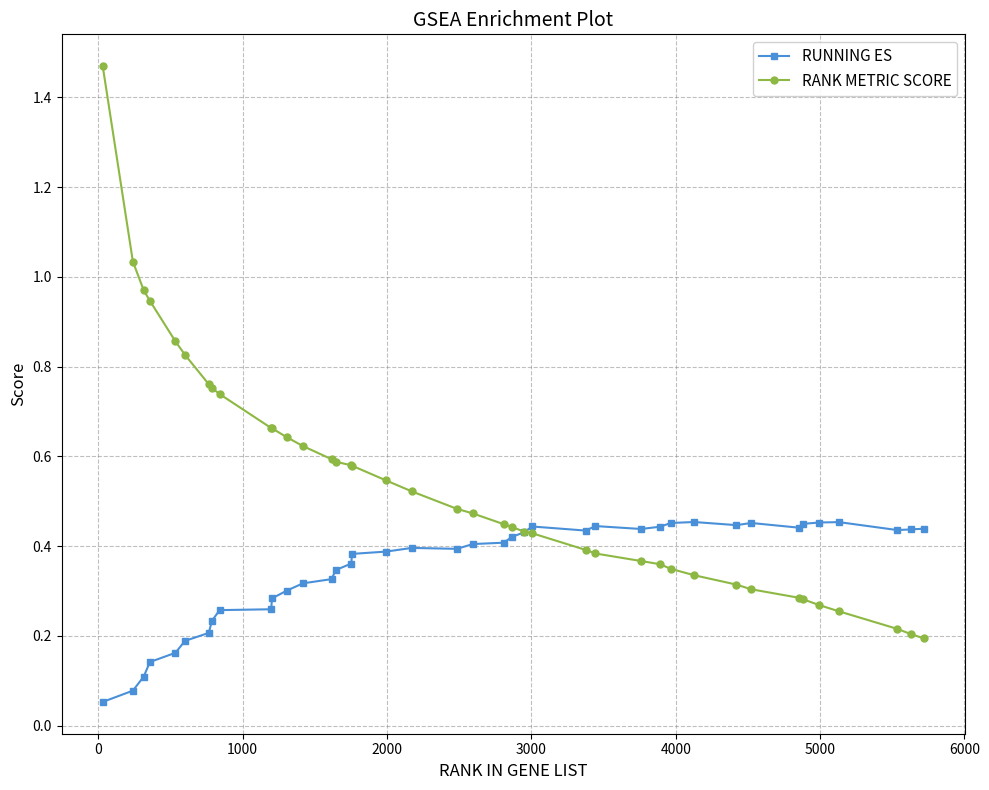

Which series has the largest total across all categories?

RANK METRIC SCORE